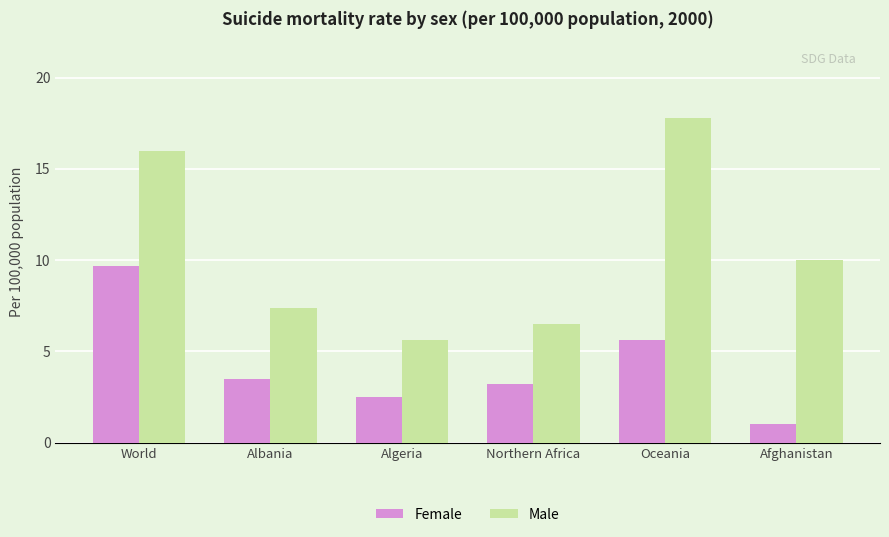

What is the sum of all Male values?

63.3